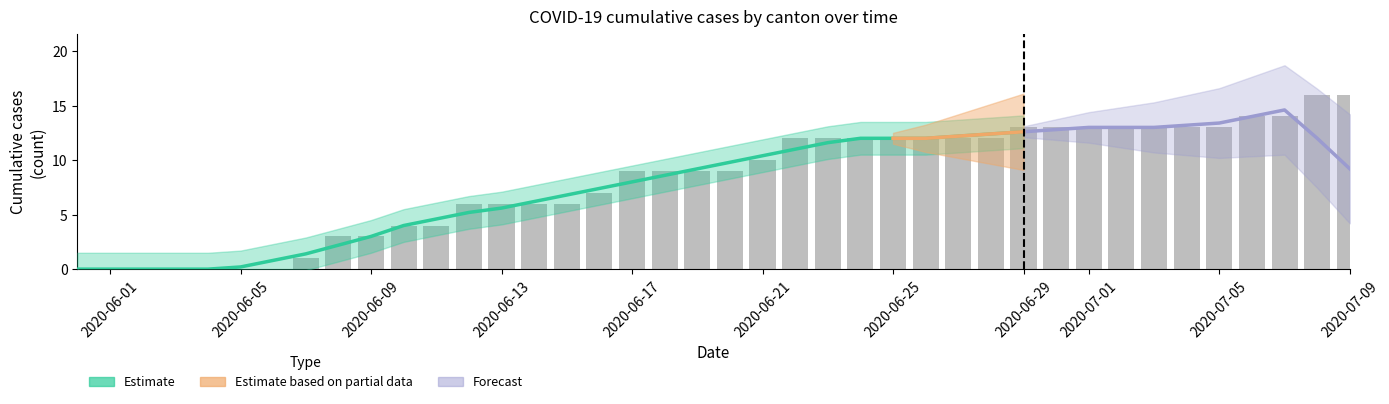

What is the greatest value displayed?

16